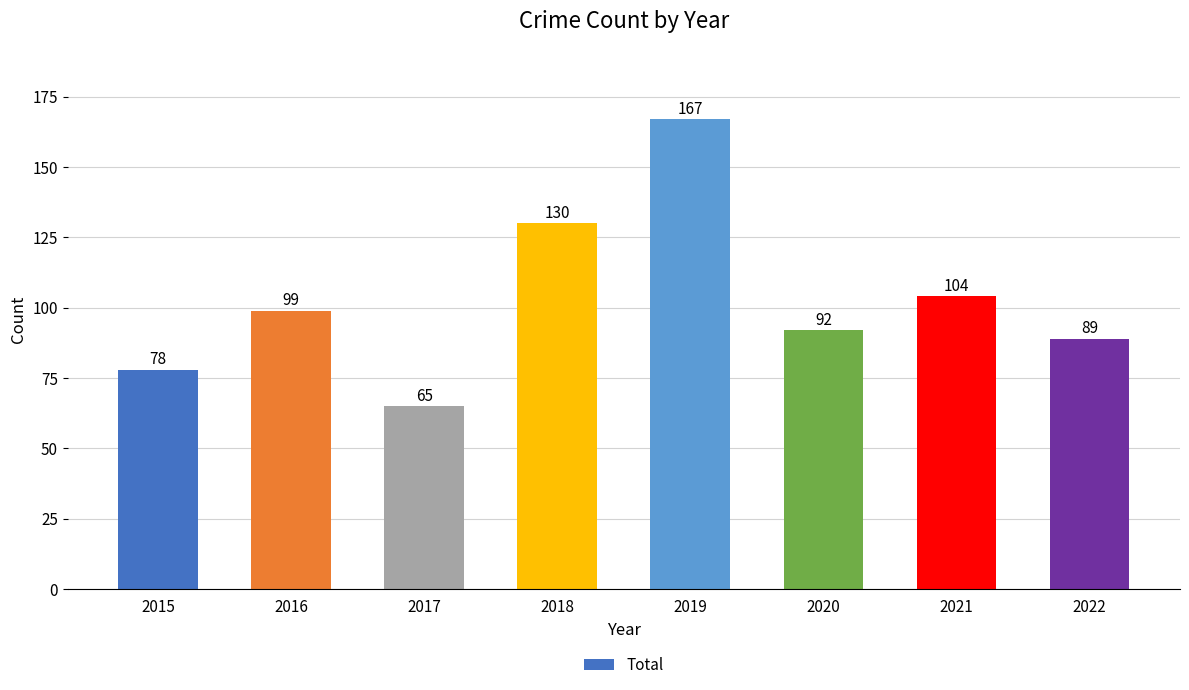

What is the change in value from 2015 to 2018?

+52